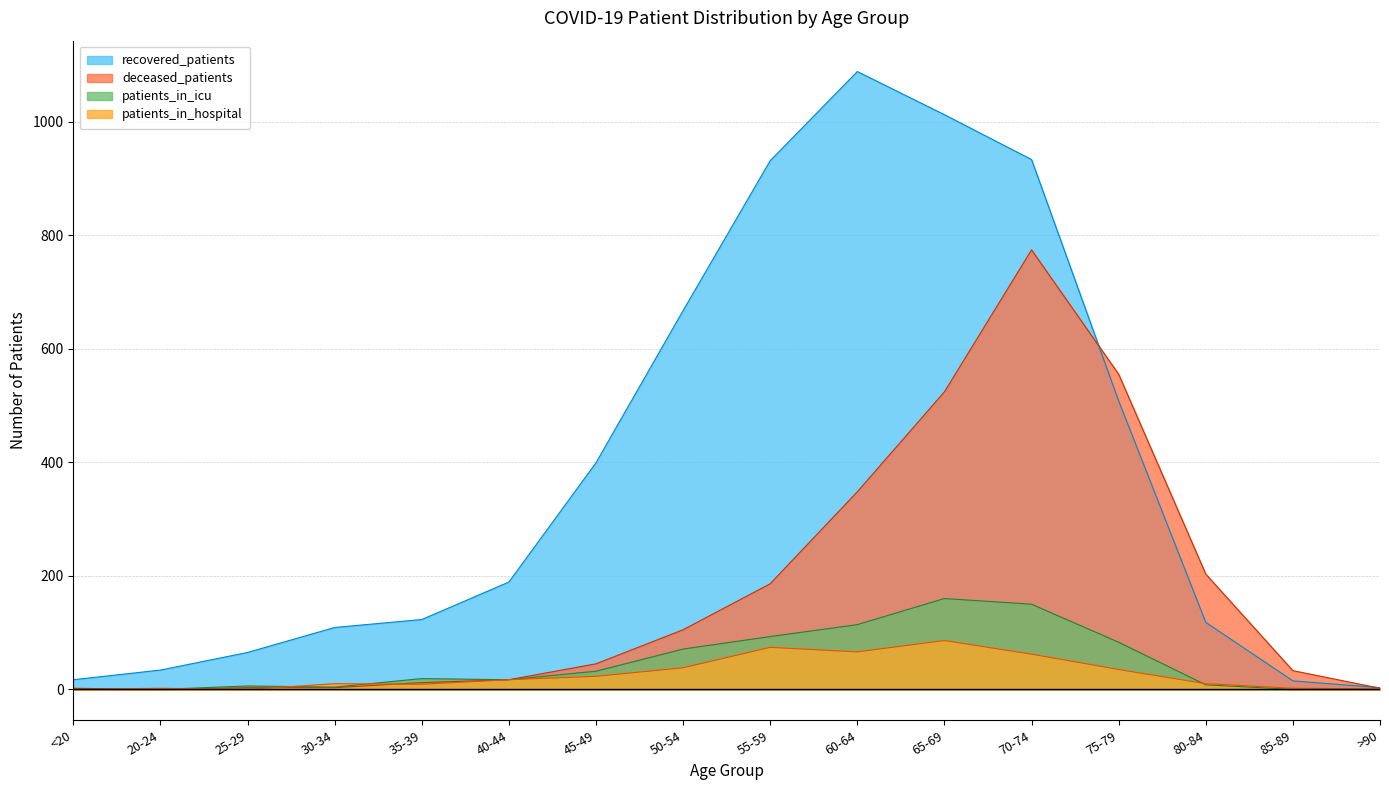

True or false: deceased_patients and patients_in_icu cross at least once.

False